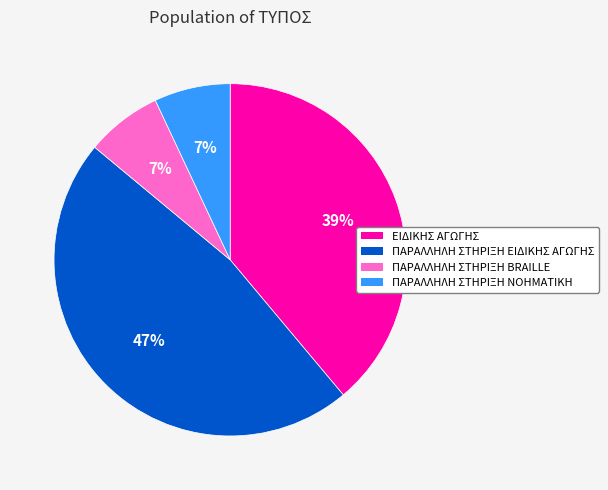

Which has a higher value, ΕΙΔΙΚΗΣ ΑΓΩΓΗΣ or ΠΑΡΑΛΛΗΛΗ ΣΤΗΡΙΞΗ ΕΙΔΙΚΗΣ ΑΓΩΓΗΣ?

ΠΑΡΑΛΛΗΛΗ ΣΤΗΡΙΞΗ ΕΙΔΙΚΗΣ ΑΓΩΓΗΣ